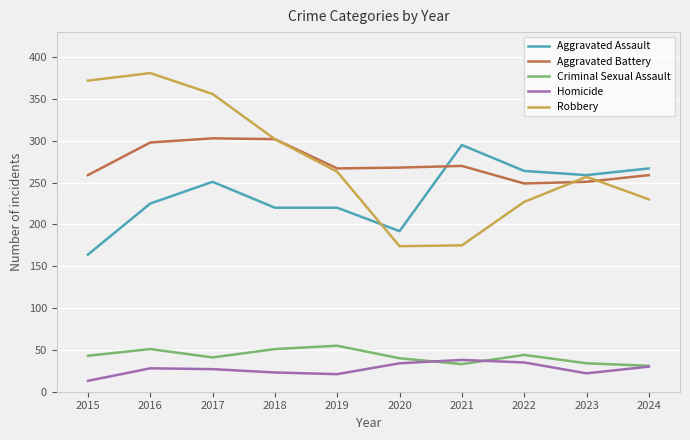

The Aggravated Assault series shows 372 at 2017. True or false?

False